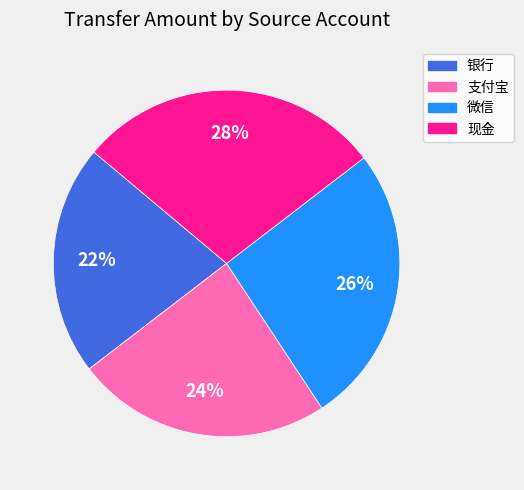

Combined, do 微信 and 现金 account for over 50%?

Yes